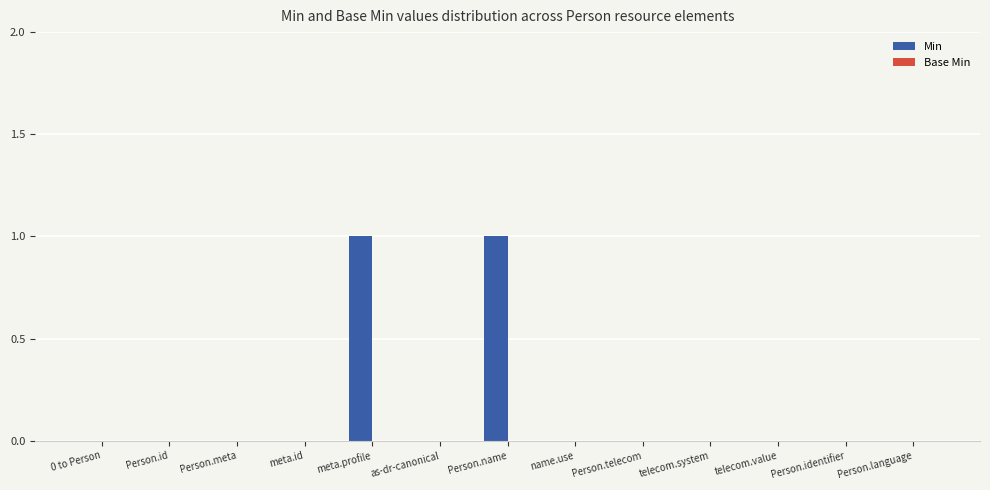

Count the number of categories in the chart.

13